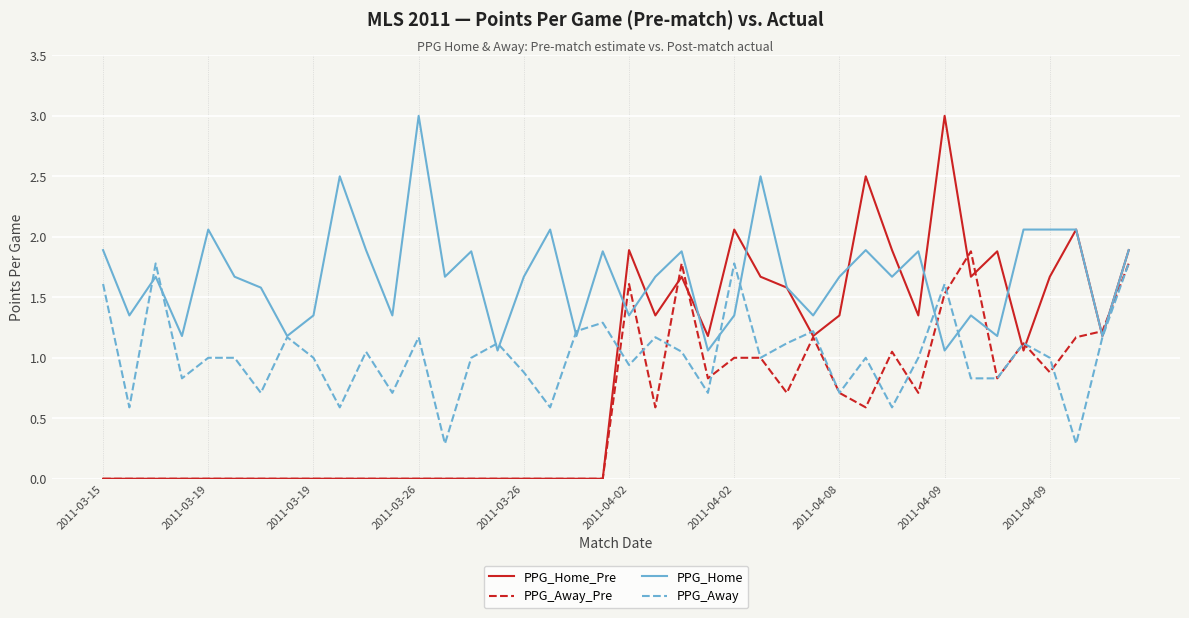

True or false: PPG_Home and PPG_Away_Pre intersect in this chart.

True